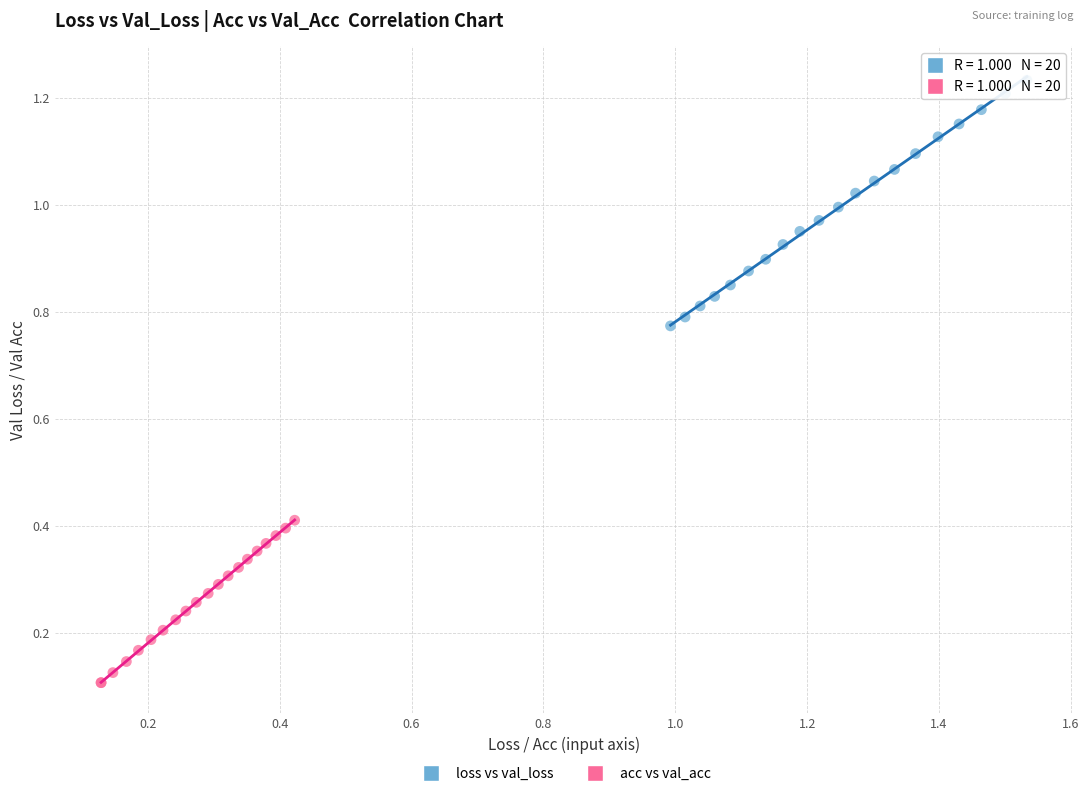

Which series reaches the maximum Y coordinate?

loss vs val_loss